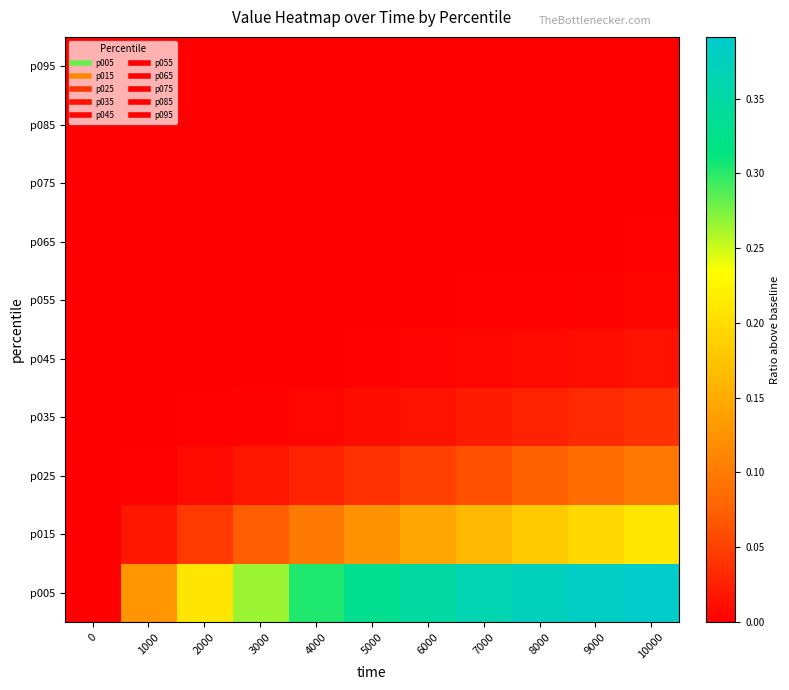

What is the total value across all series at 4000?

0.4